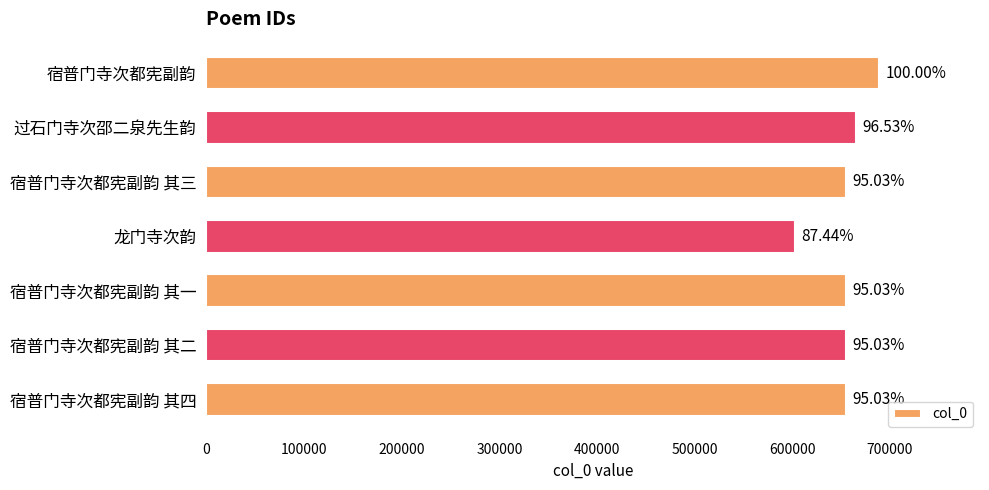

How many bars are there in total?

7